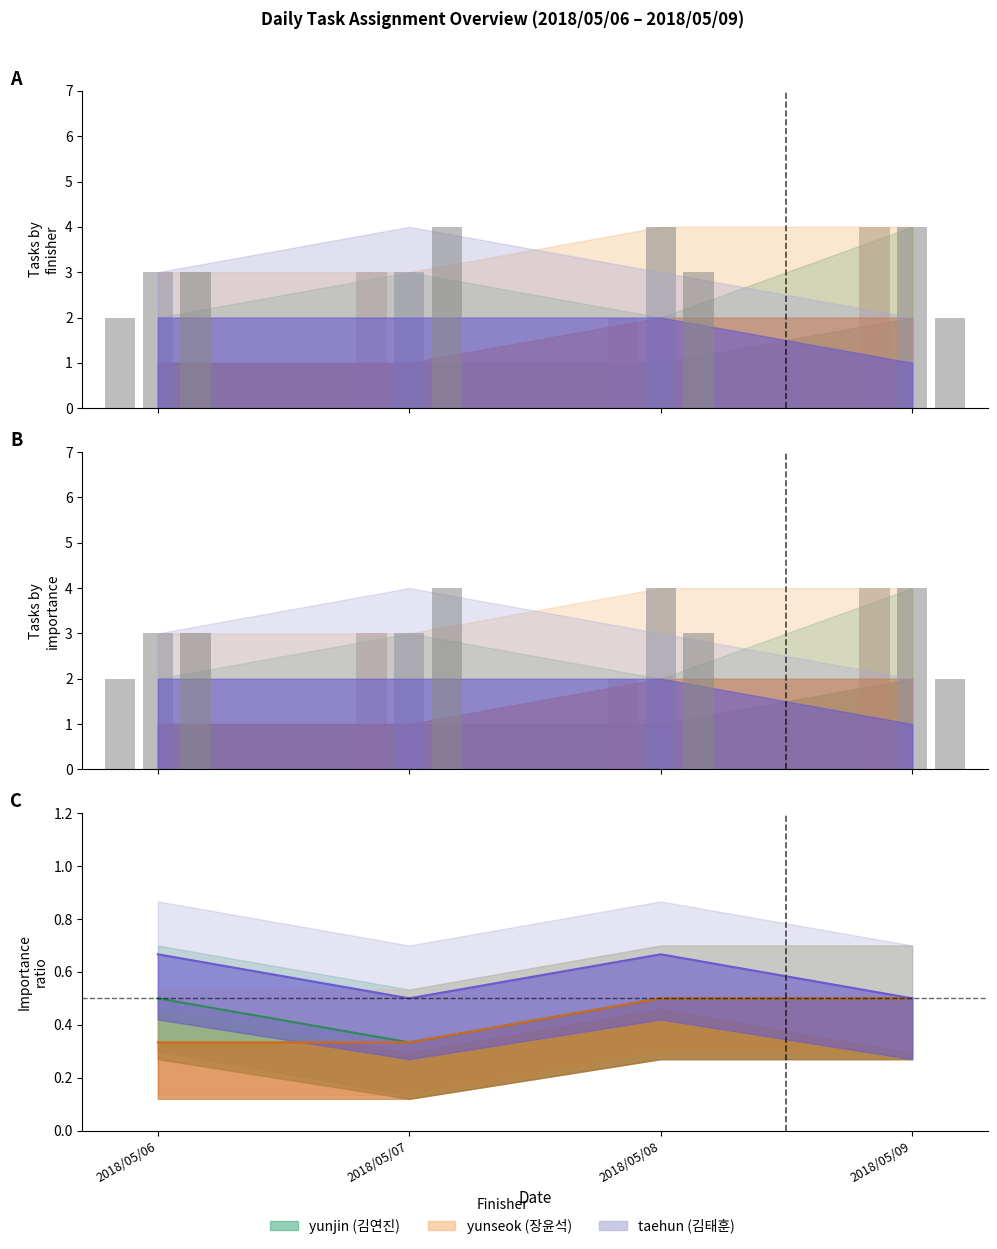

How many bars are there in total?

12